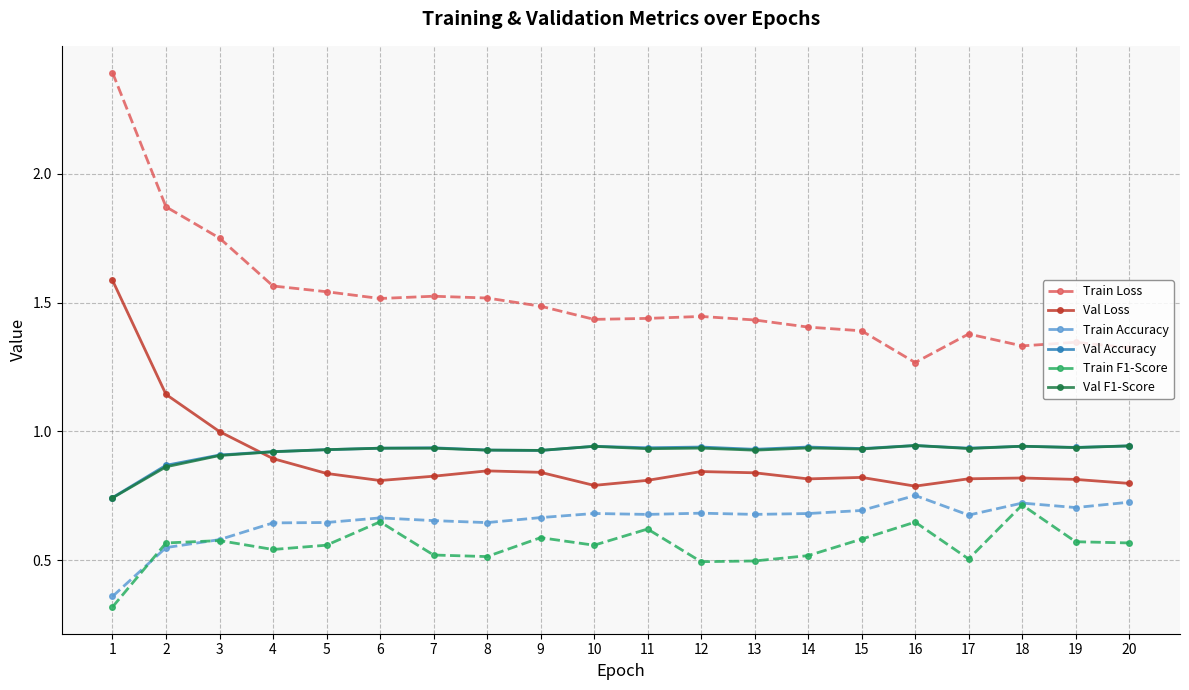

True or false: Train Loss and Train Accuracy cross at least once.

False